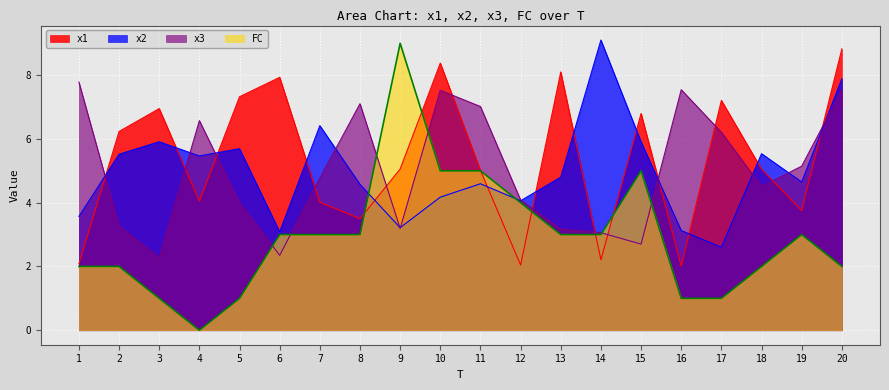

What is the total value across all series at 11?

21.6